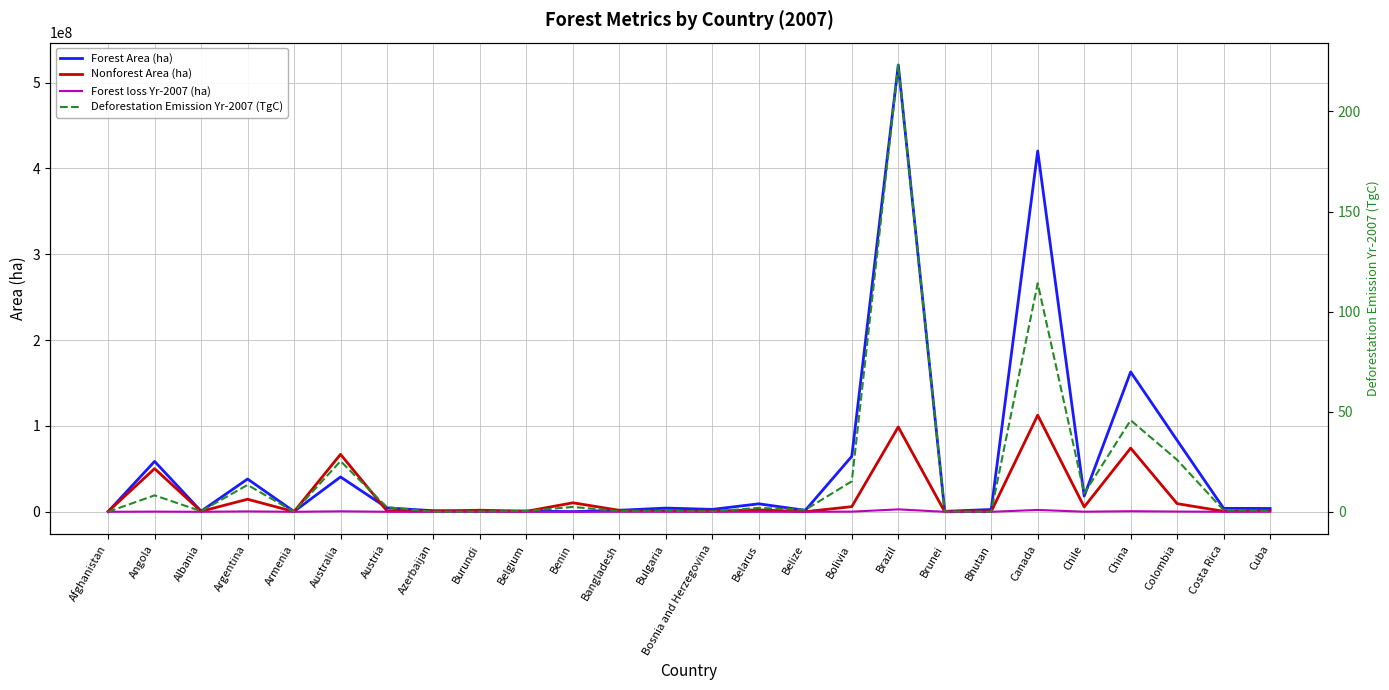

Where is the first local minimum for Forest loss Yr-2007 (ha)?

Albania